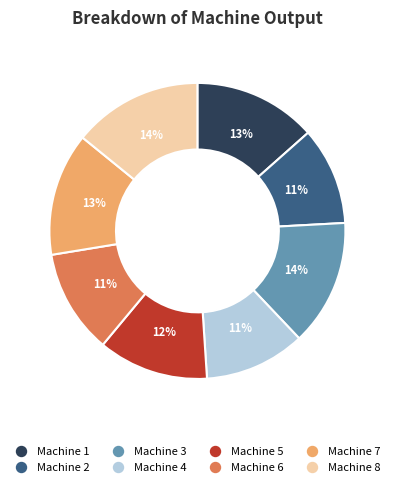

What percentage is the Machine 6 slice, to the nearest percent?

11%